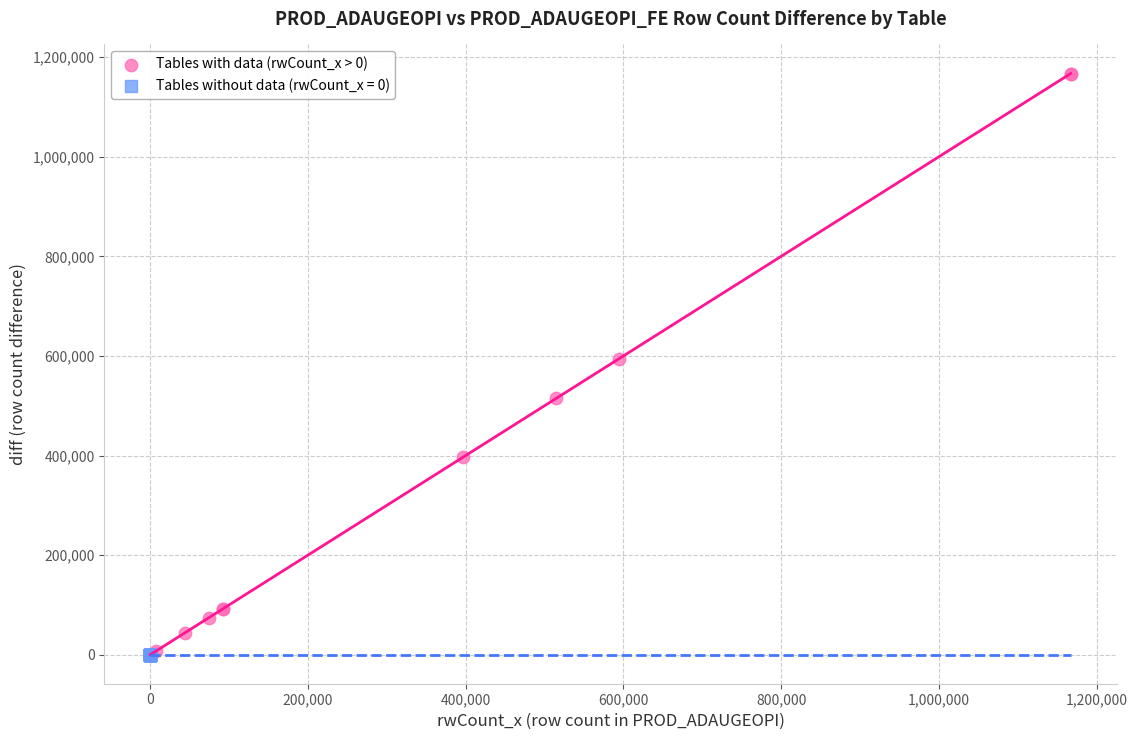

What are all the series names shown in the legend?

Tables with data (rwCount_x > 0), Tables without data (rwCount_x = 0)